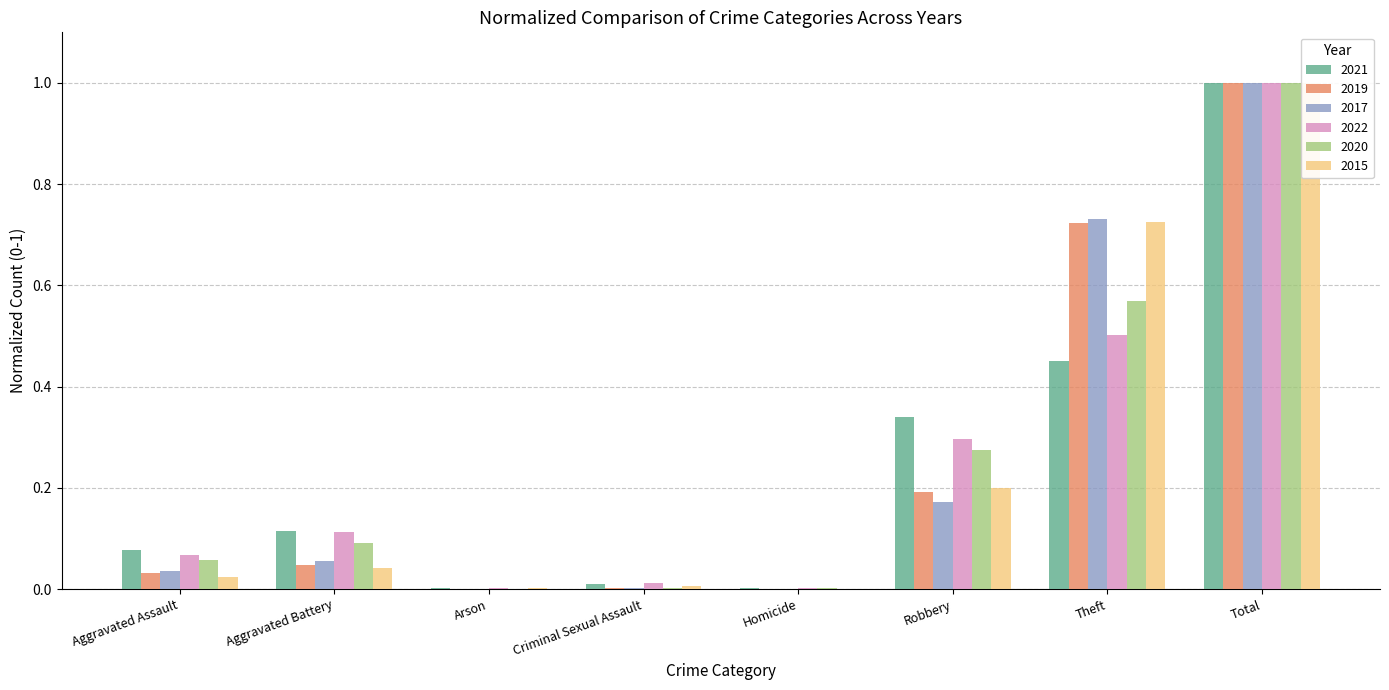

List the labels in order of 2019 value, largest first.

Total, Theft, Robbery, Aggravated Battery, Aggravated Assault, Criminal Sexual Assault, Homicide, Arson